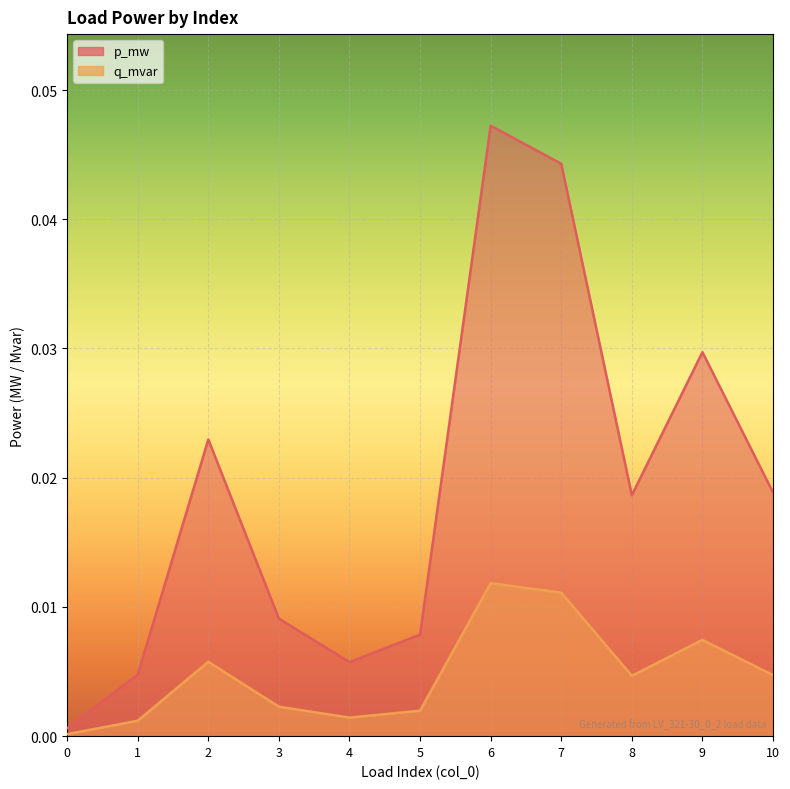

True or false: p_mw and q_mvar intersect in this chart.

False